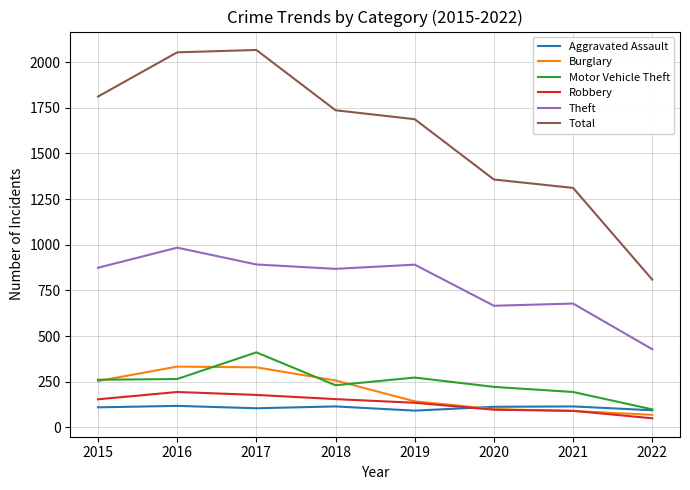

True or false: Total has a value of 2785 at 2018.

False